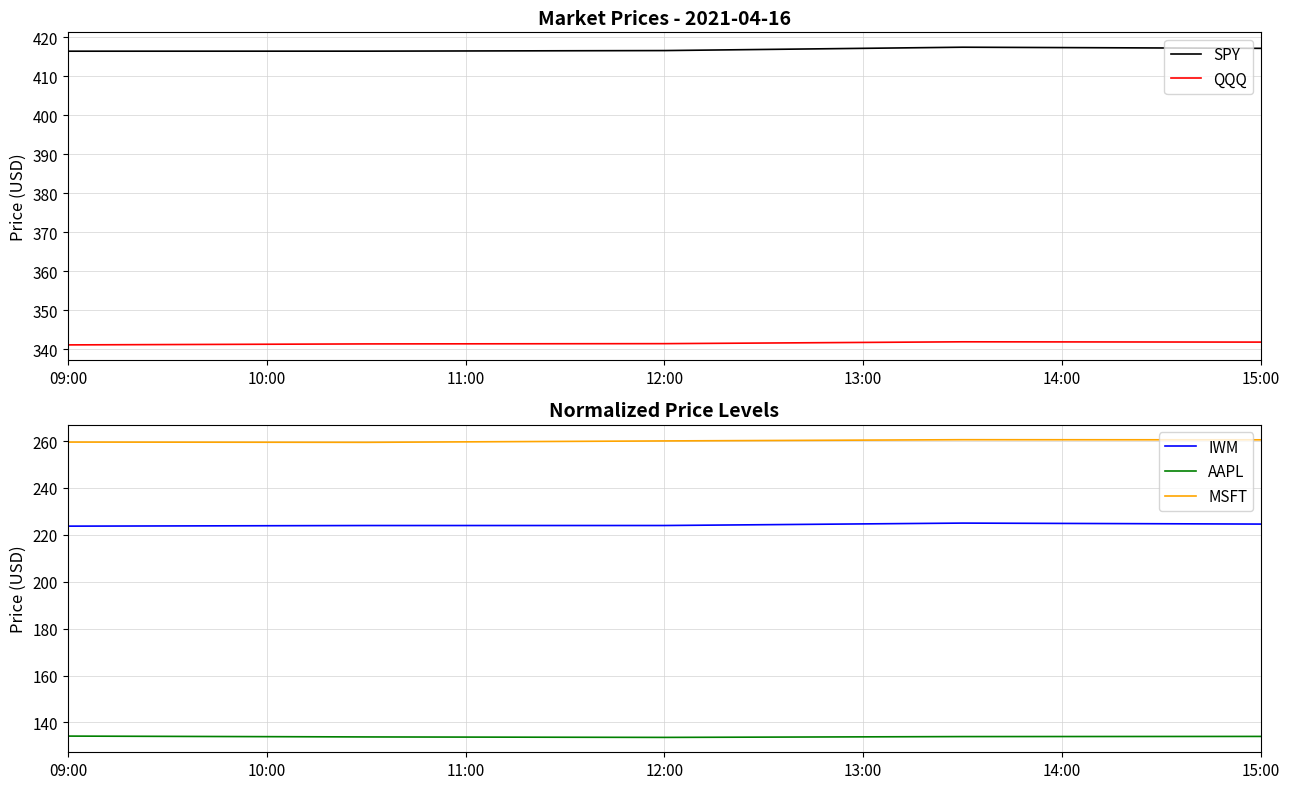

What is the difference between the maximum and second lowest values in the IWM series?

1.0